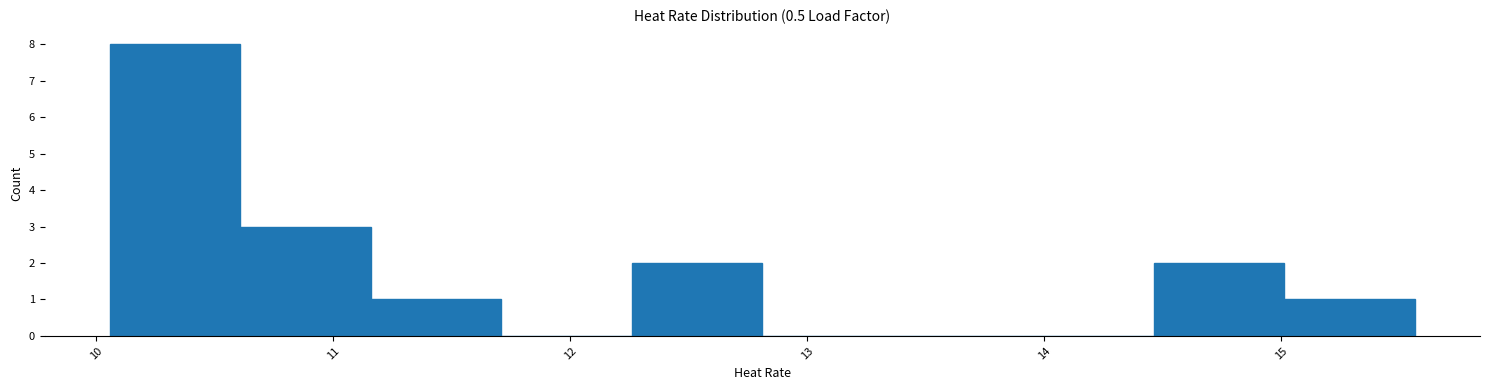

What is the height of the bar covering 11.2 to 11.7 on the x-axis? Neither the bar edges nor the heights are printed on the chart, so give them approximately, as read against the axes.

1